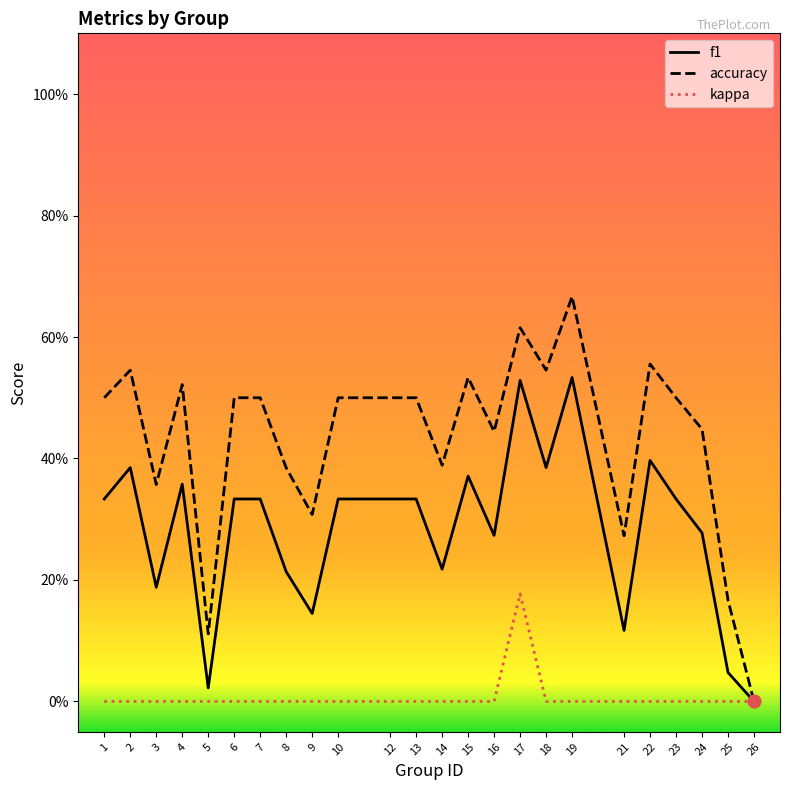

Which series has the largest total across all categories?

accuracy